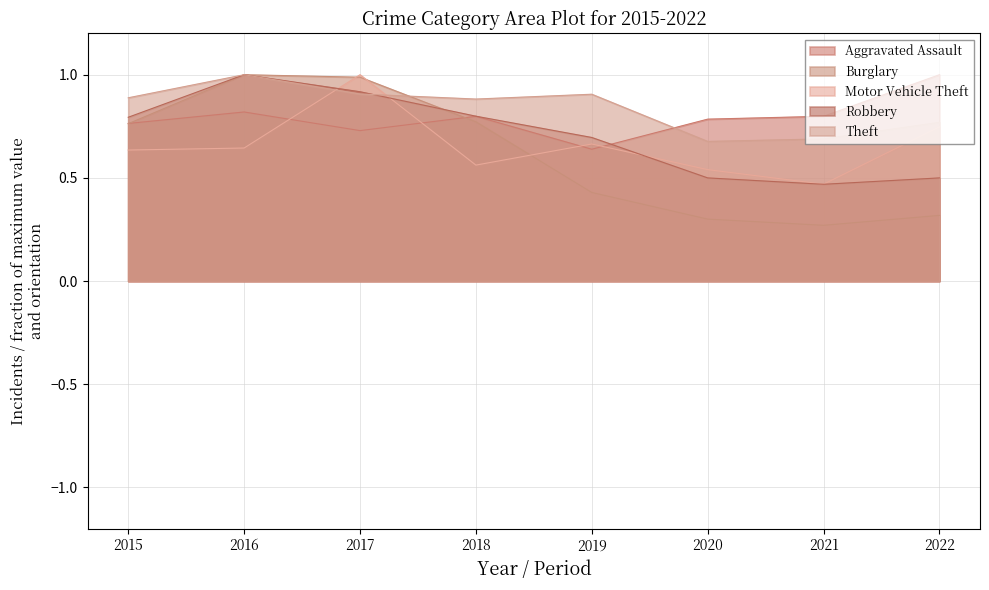

Which series changed the most between 2020 and 2022?

Aggravated Assault